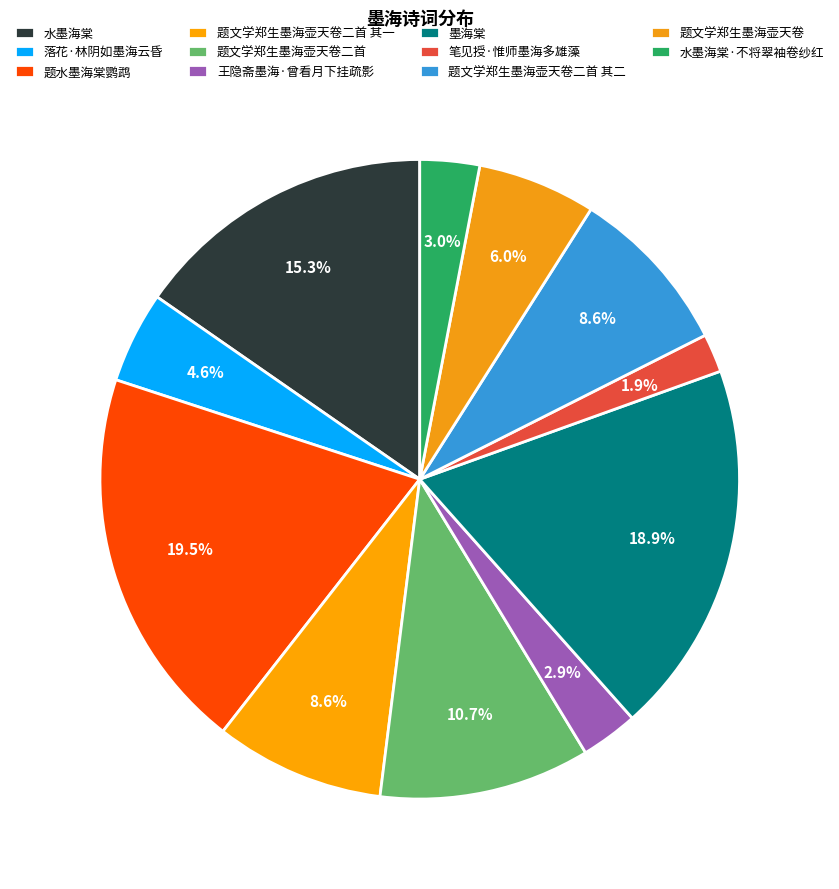

Count the number of slices in the pie.

11